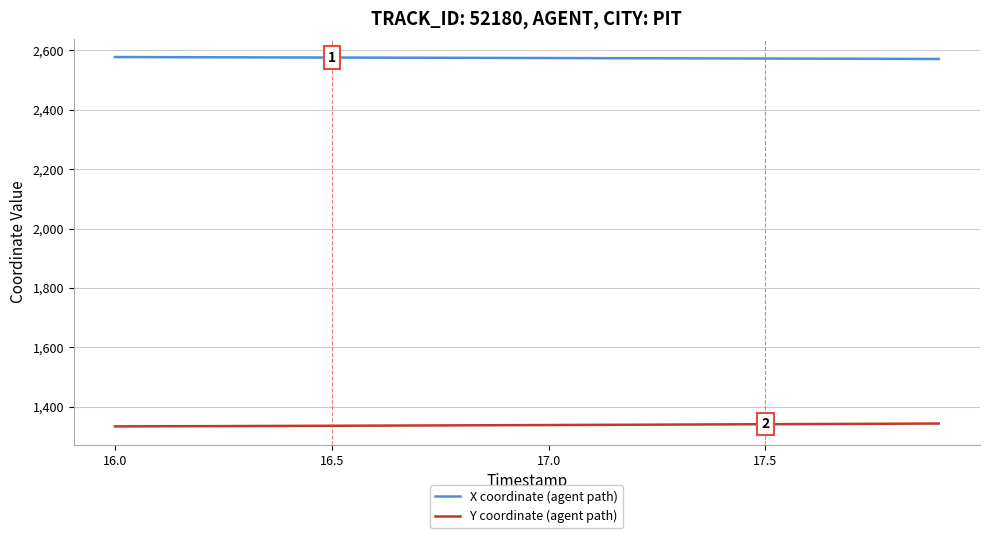

Which series has the largest total across all categories?

X coordinate (agent path)